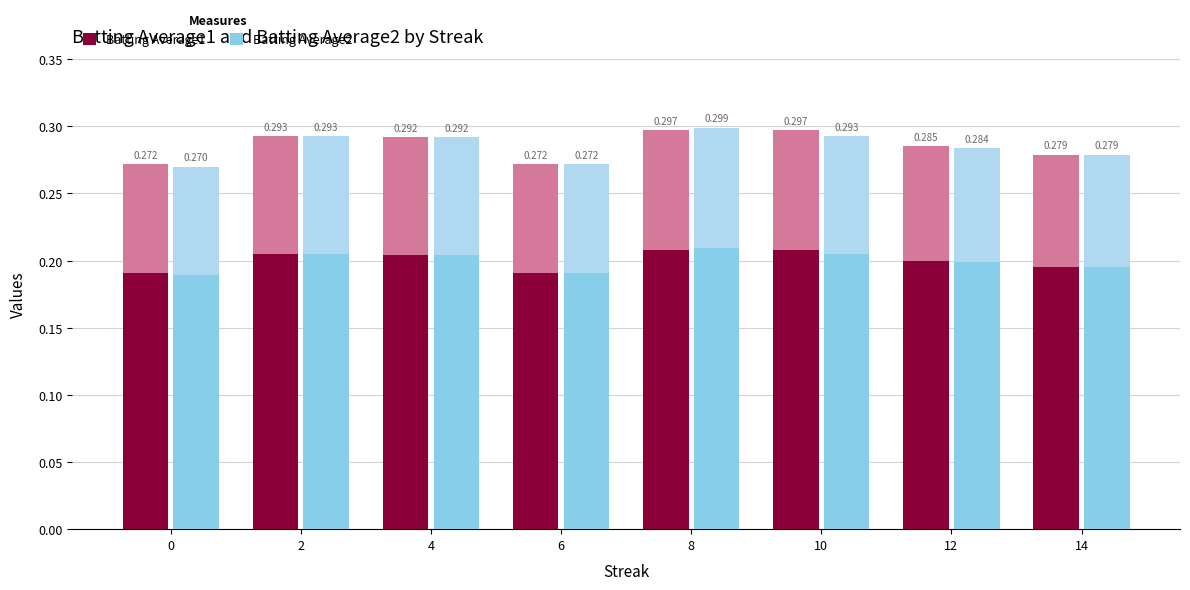

What is the value of the Batting Average1 bar at the 3rd from the left?

0.2